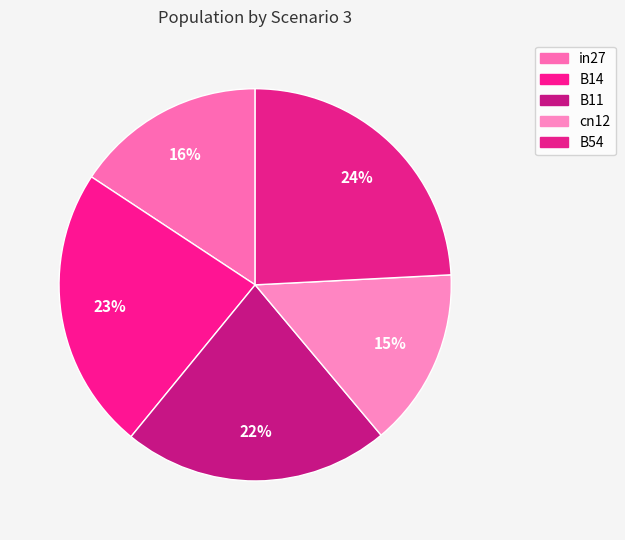

Rank the categories by value from highest to lowest.

B54, B14, B11, in27, cn12